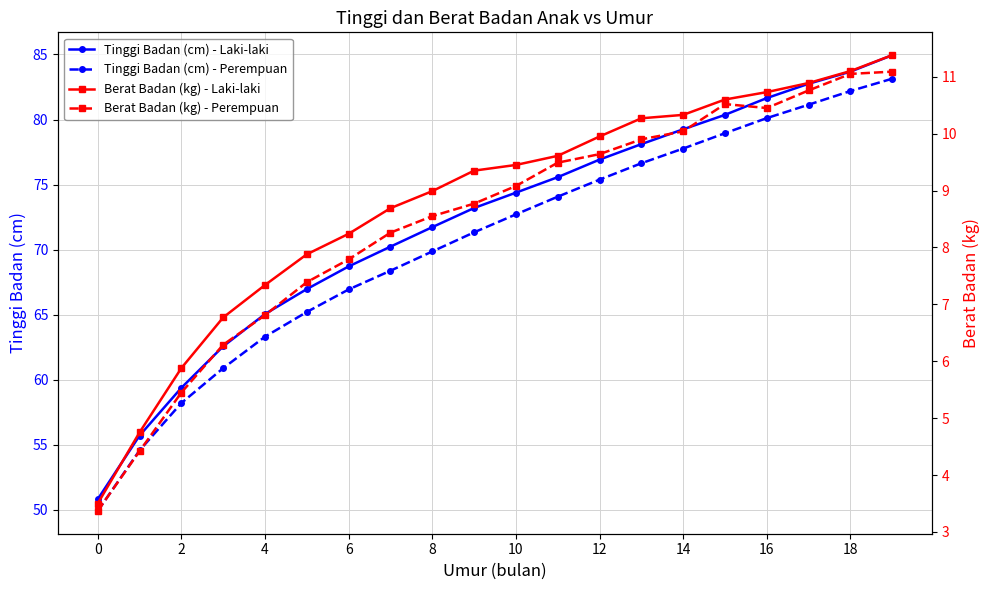

True or false: Berat Badan (kg) - Perempuan has a value of 3.4 at 0.

True